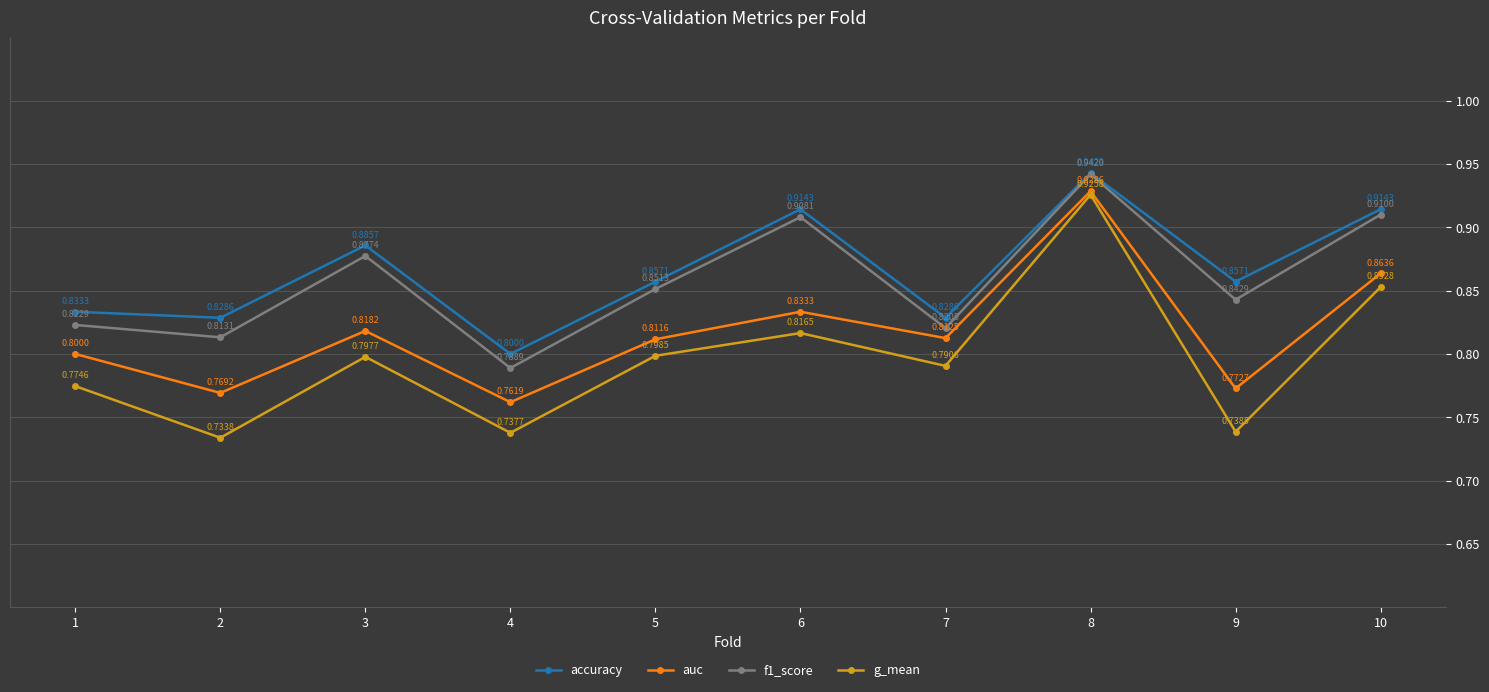

What is the difference between the g_mean values at 3 and 4?

0.1